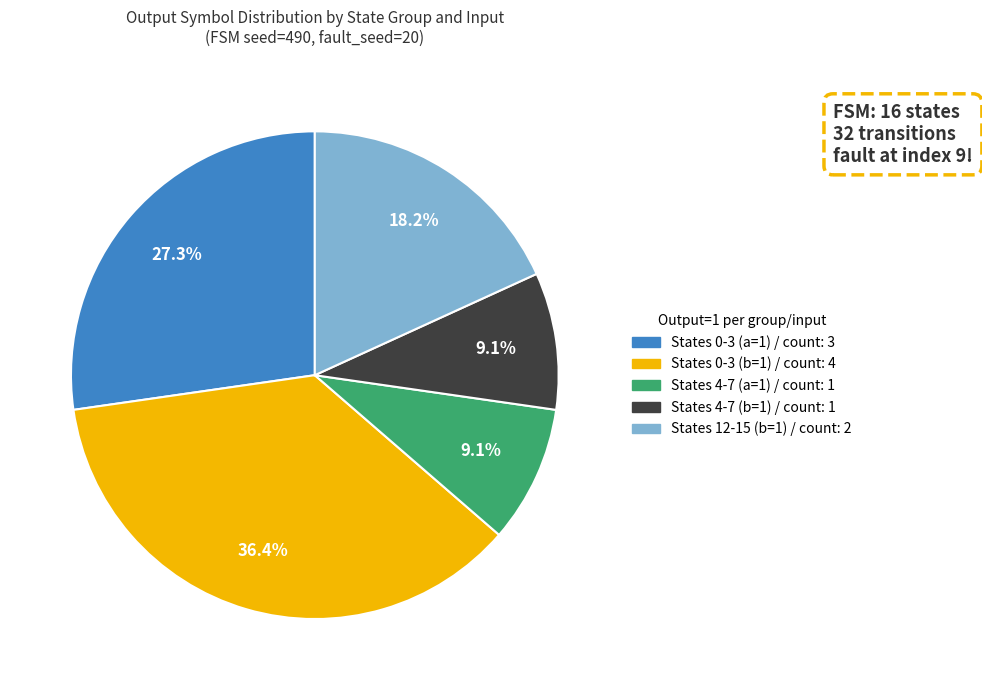

Is there any slice that represents more than half of the pie?

No